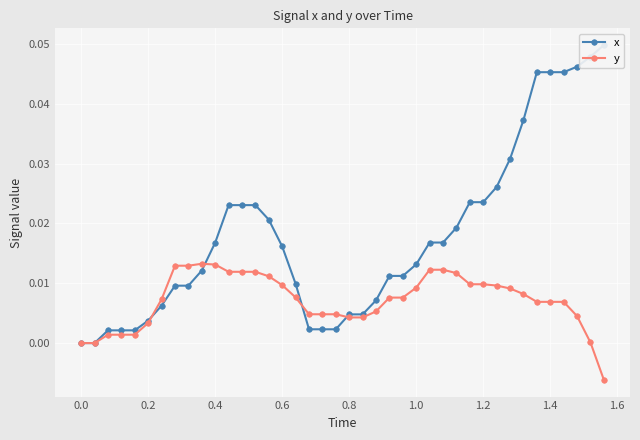

What are all the series names shown in the legend?

x, y